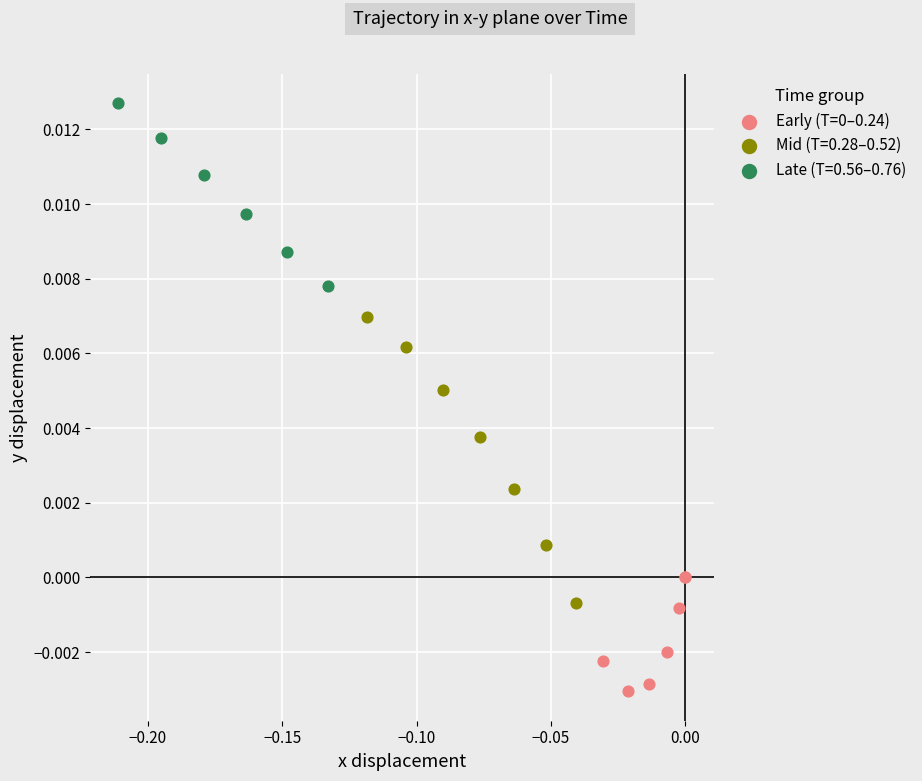

Which series contains the highest Y value?

Late (T=0.56–0.76)